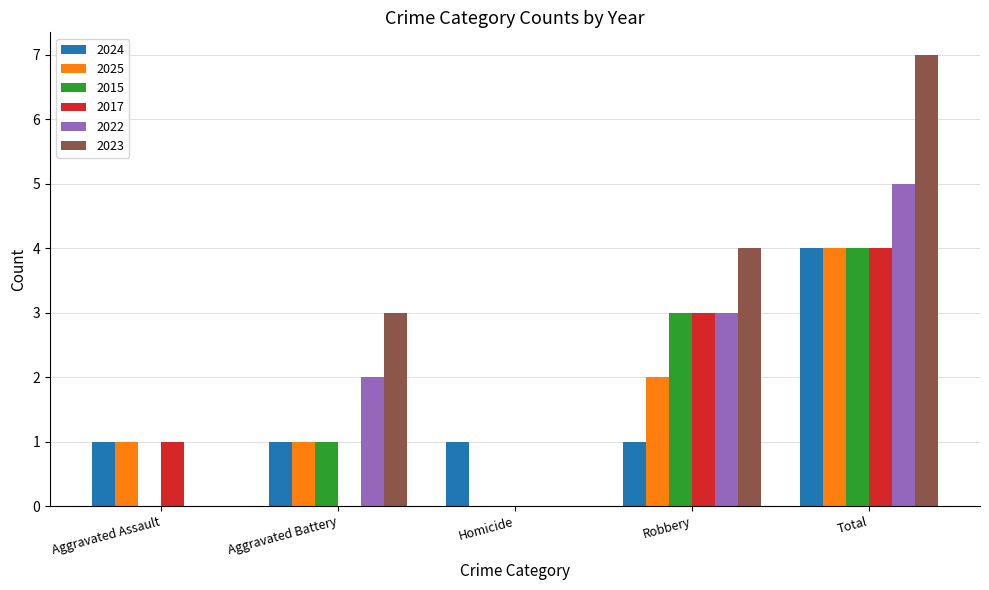

Which series has the largest total across all categories?

2023